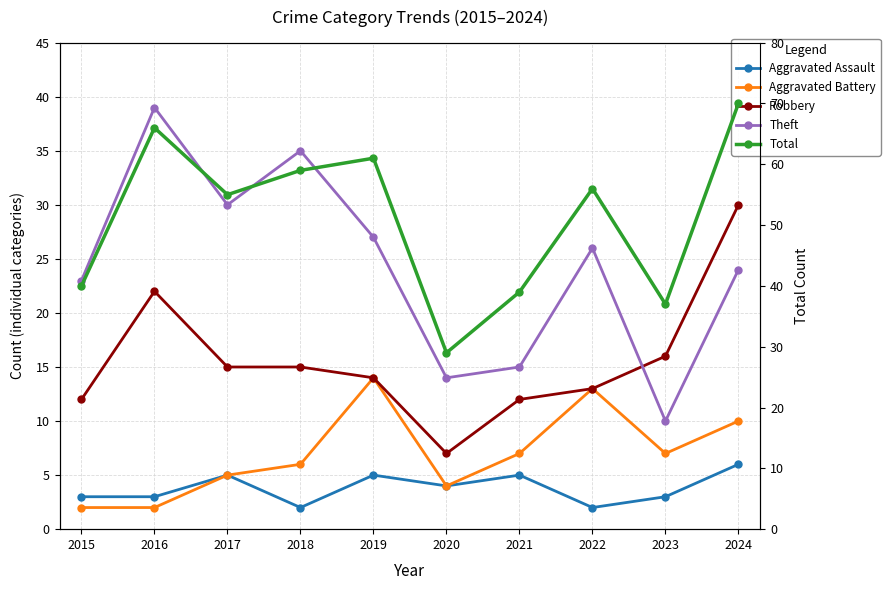

Reading left to right, extract all data points from this chart.

Aggravated Assault: 2015=3	2016=3	2017=5	2018=2	2019=5	2020=4	2021=5	2022=2	2023=3	2024=6
Aggravated Battery: 2015=2	2016=2	2017=5	2018=6	2019=14	2020=4	2021=7	2022=13	2023=7	2024=10
Robbery: 2015=12	2016=22	2017=15	2018=15	2019=14	2020=7	2021=12	2022=13	2023=16	2024=30
Theft: 2015=23	2016=39	2017=30	2018=35	2019=27	2020=14	2021=15	2022=26	2023=10	2024=24
Total: 2015=40	2016=66	2017=55	2018=59	2019=61	2020=29	2021=39	2022=56	2023=37	2024=70